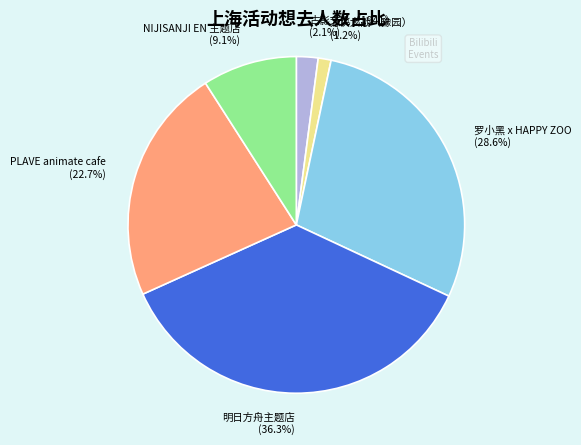

Is NIJISANJI EN 主题店 the majority of the pie?

No